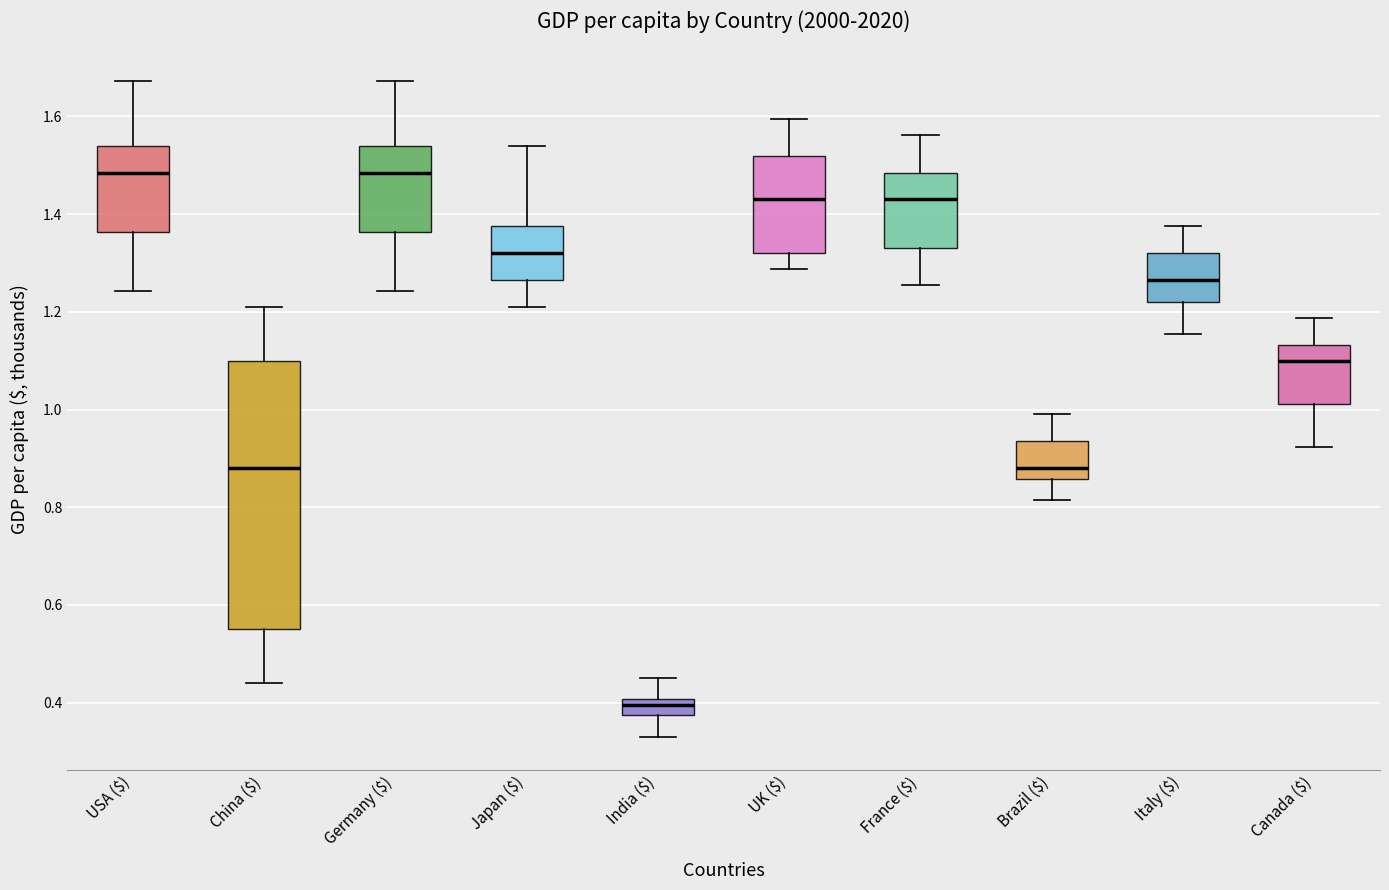

Where is the upper edge of the box for Brazil ($) on the y-axis? The values are not printed on the chart, so give them approximately, as read against the axis.

0.94